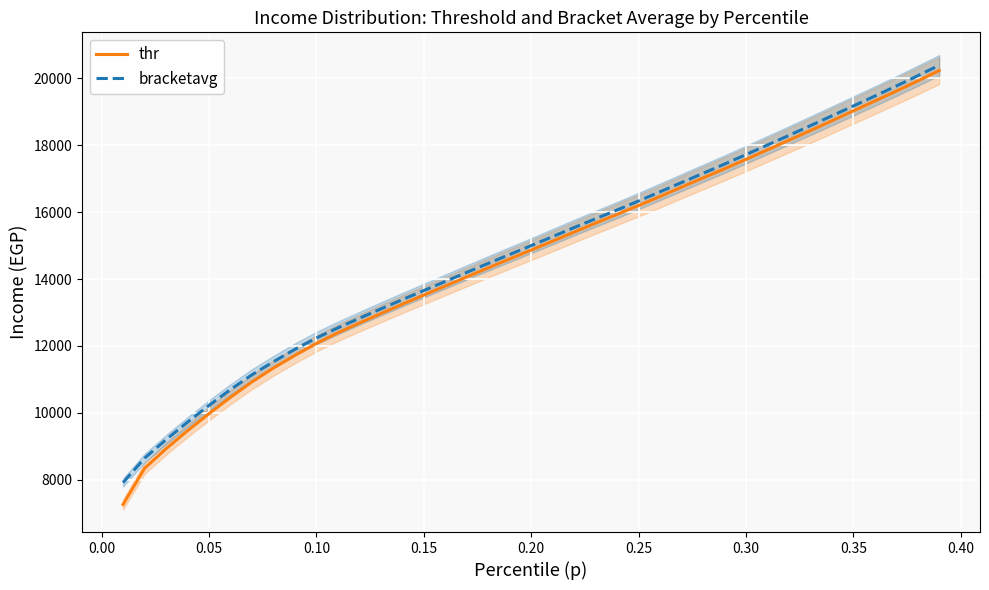

How many series are shown in this chart?

2